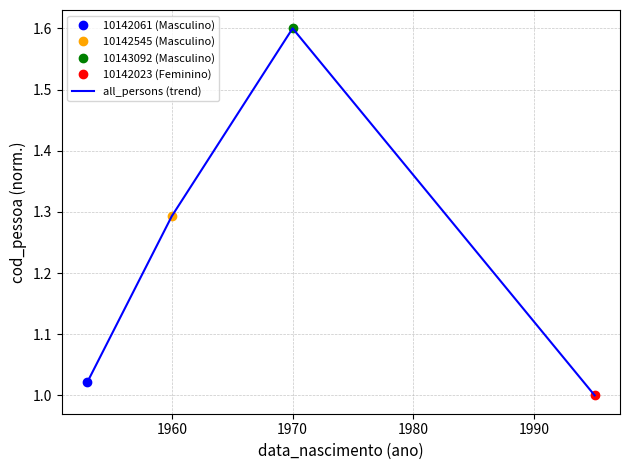

What is the average value?

1.2